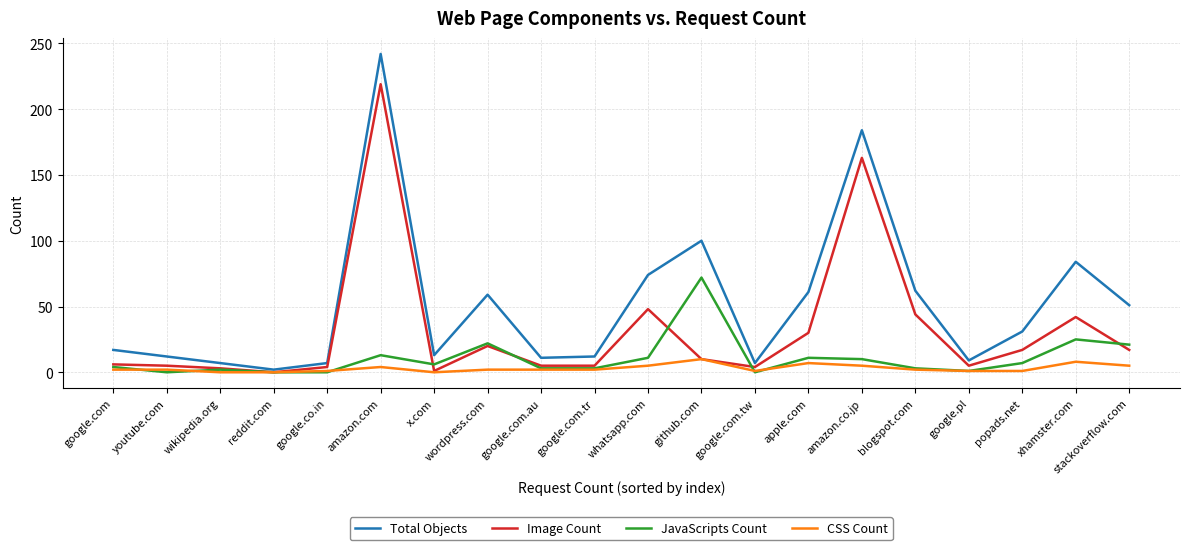

Is the value of Total Objects at xhamster.com greater than the value of Image Count at google.pl?

Yes